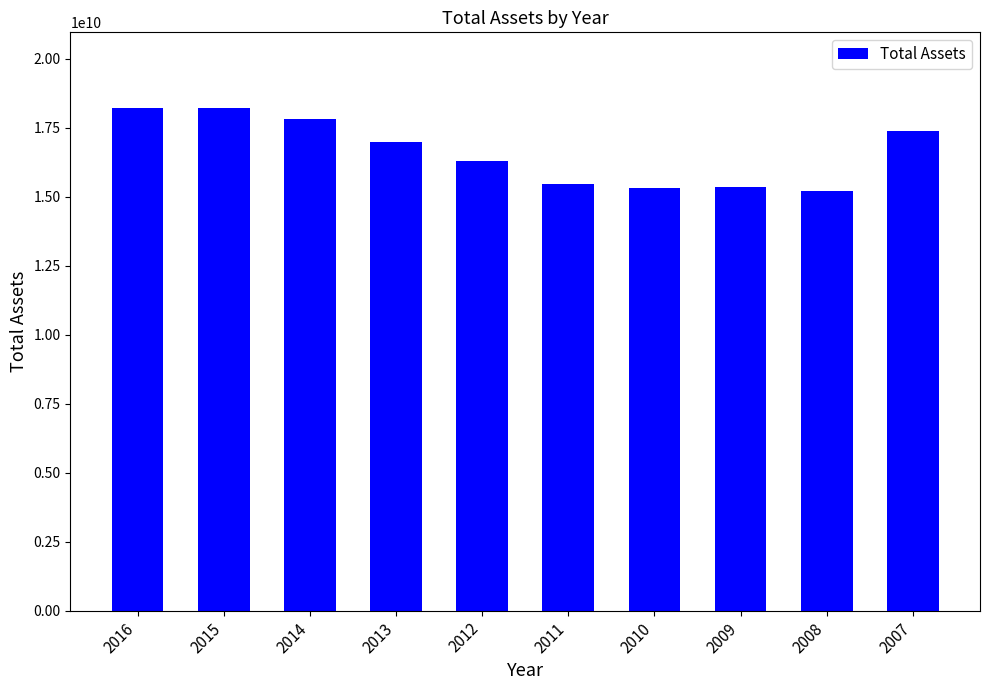

What is the value of the 7th bar from the left?

15310000000